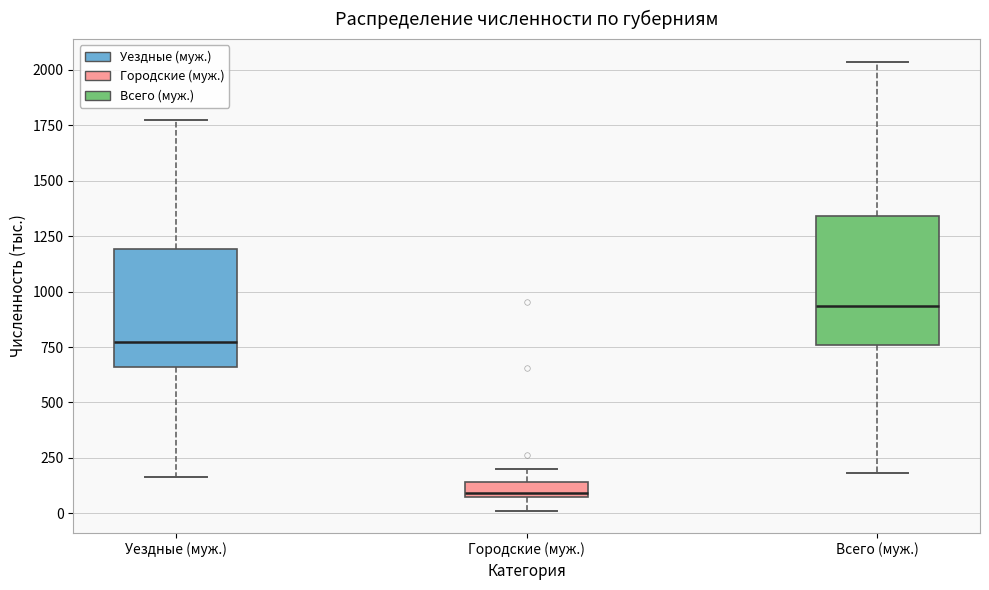

Where does the lower whisker of the box for Городские (муж.) end on the y-axis? The values are not printed on the chart, so give them approximately, as read against the axis.

0